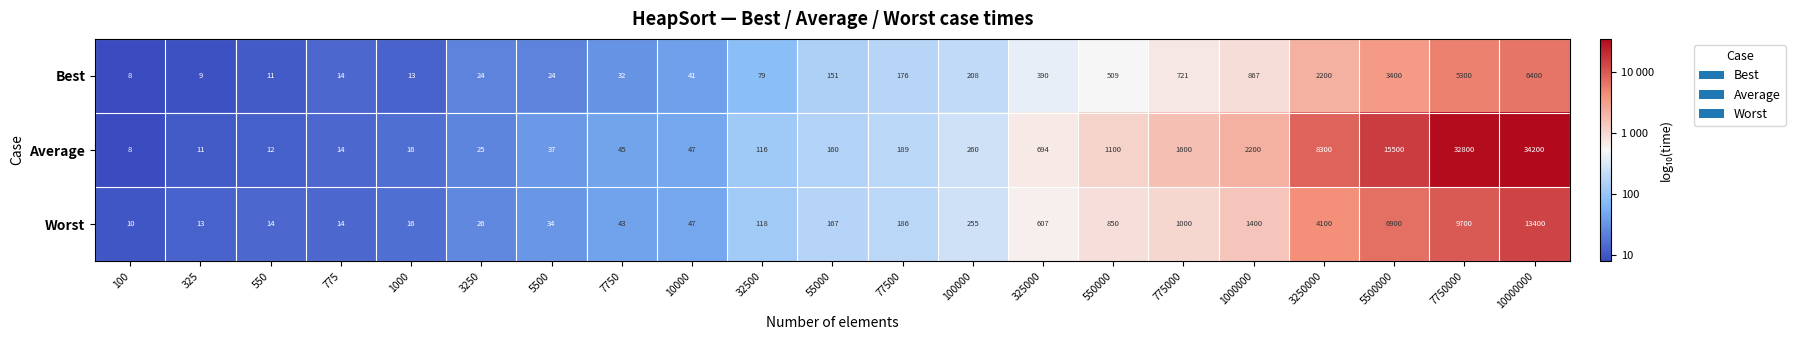

Rank the series by their average value, from lowest to highest.

Best, Worst, Average